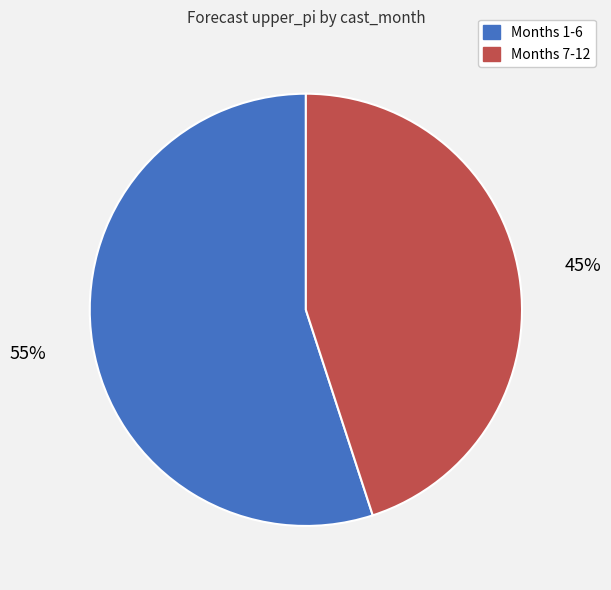

Is there a majority slice in this chart?

Yes